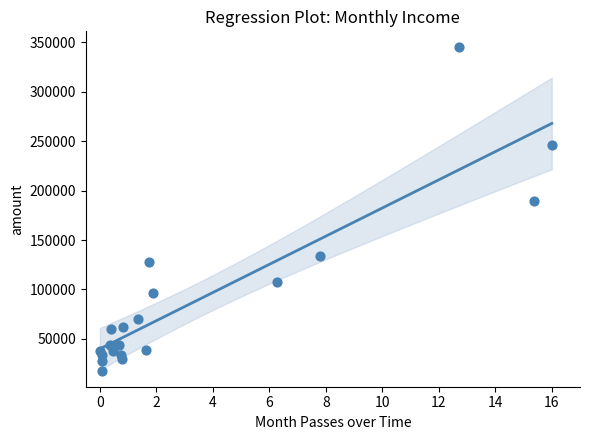

What Y value in the scatter plot is closest to 181345?

189012.0